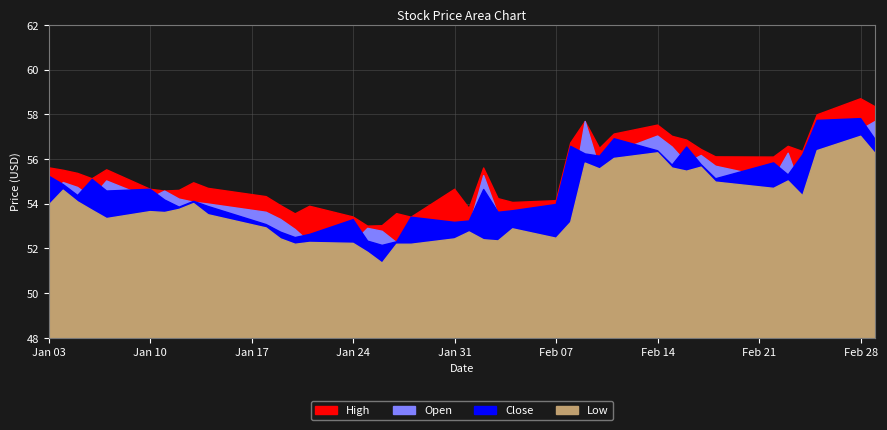

What are all the series names shown in the legend?

High, Open, Close, Low